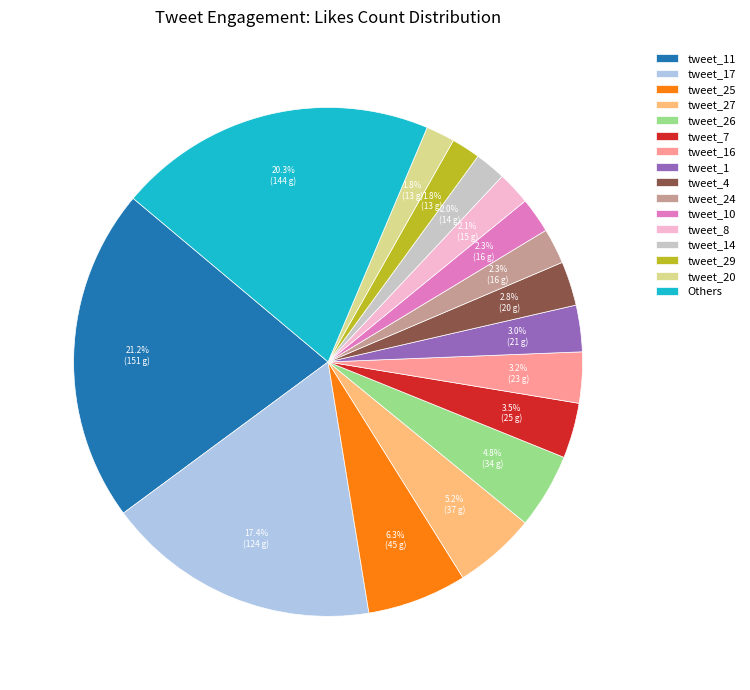

Does any single category account for the majority?

No